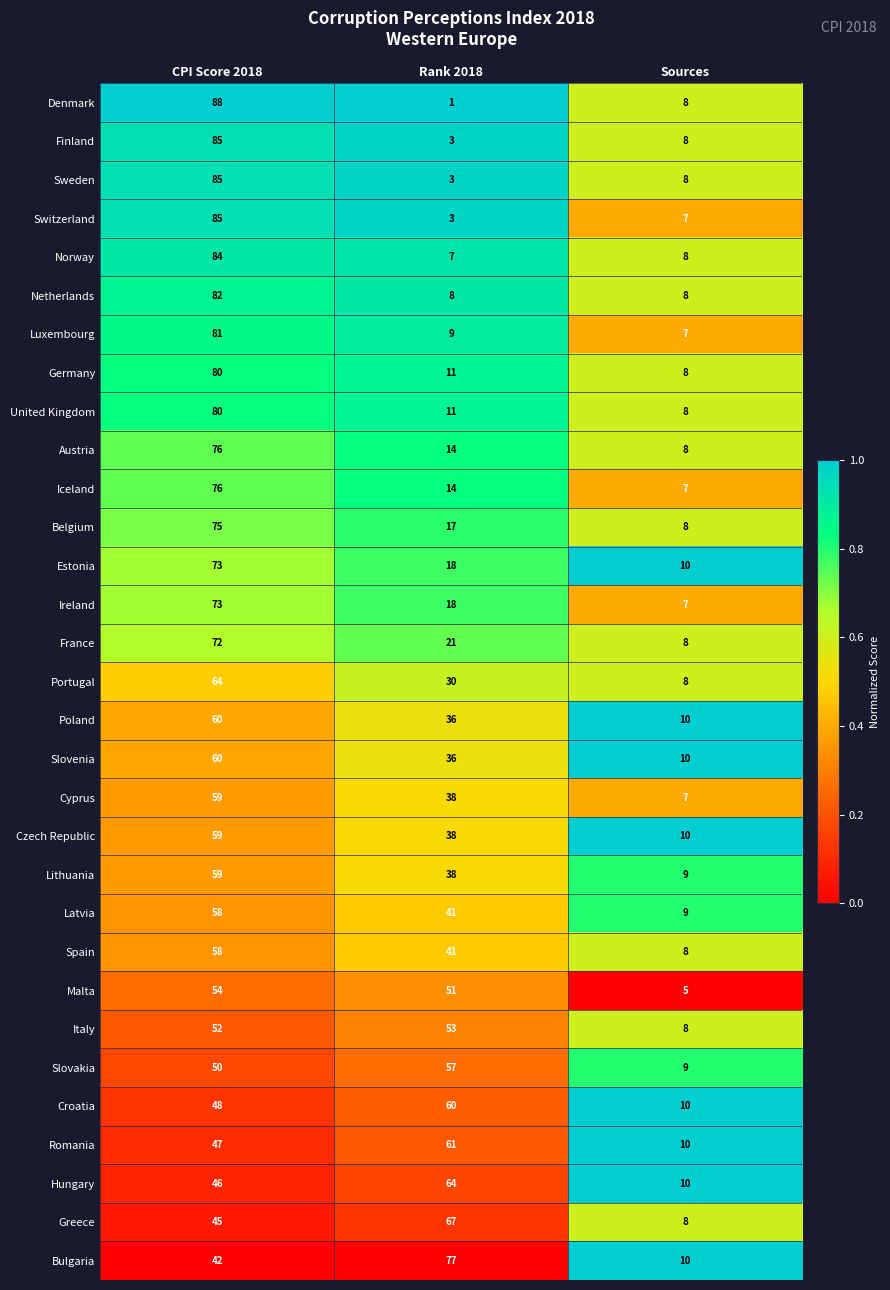

The Belgium series shows 129 at CPI Score 2018. True or false?

False